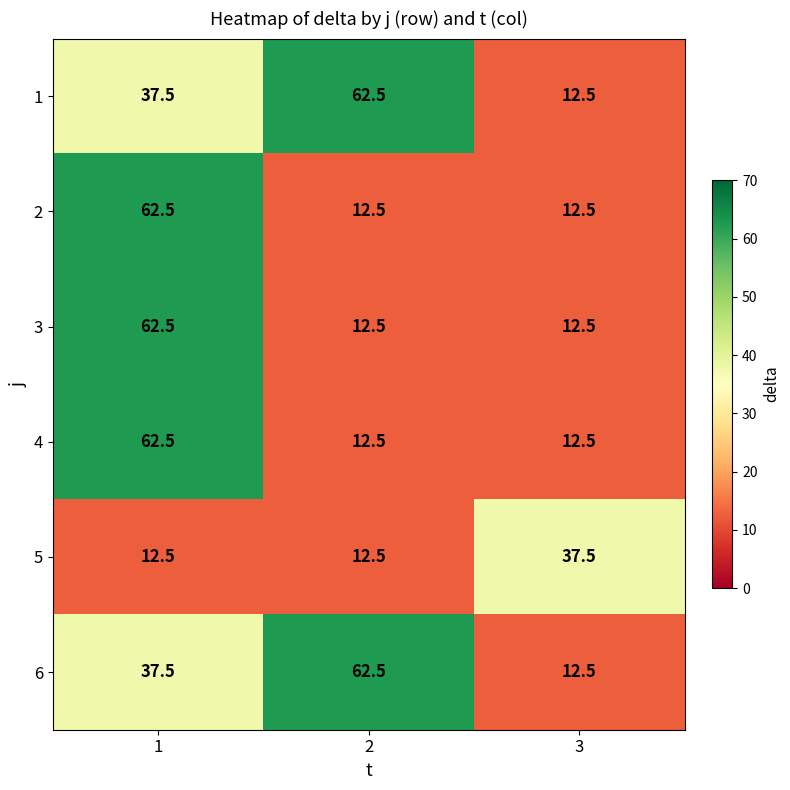

What is the maximum value shown in the chart?

62.5